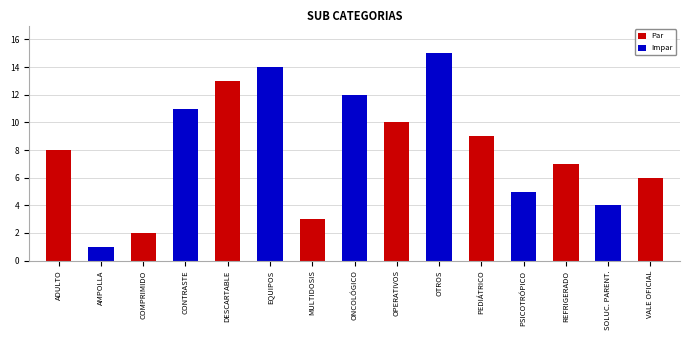

Rank the categories by value from lowest to highest.

AMPOLLA, COMPRIMIDO, MULTIDOSIS, SOLUC. PARENT., PSICOTRÓPICO, VALE OFICIAL, REFRIGERADO, ADULTO, PEDIÁTRICO, OPERATIVOS, CONTRASTE, ONCOLÓGICO, DESCARTABLE, EQUIPOS, OTROS